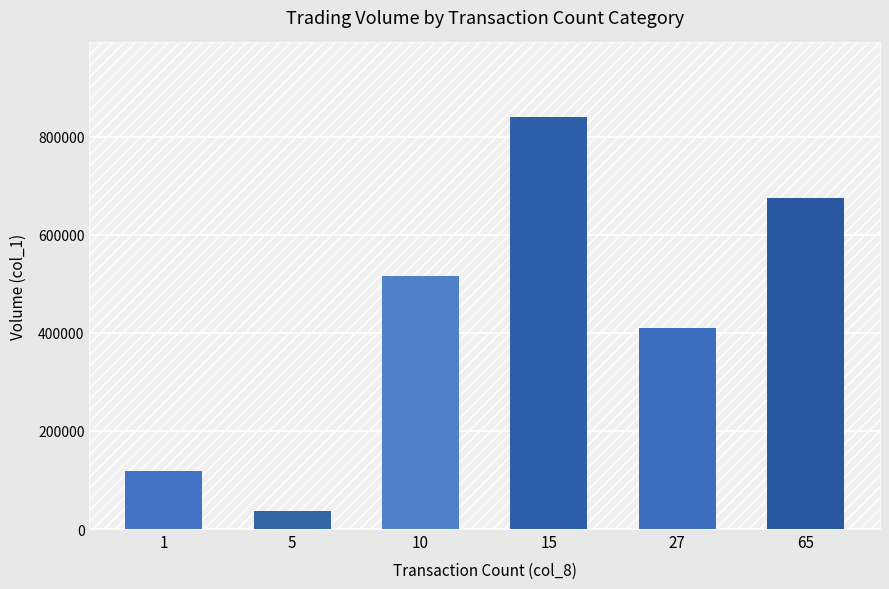

Where is the data nearest to the value 439000?

27